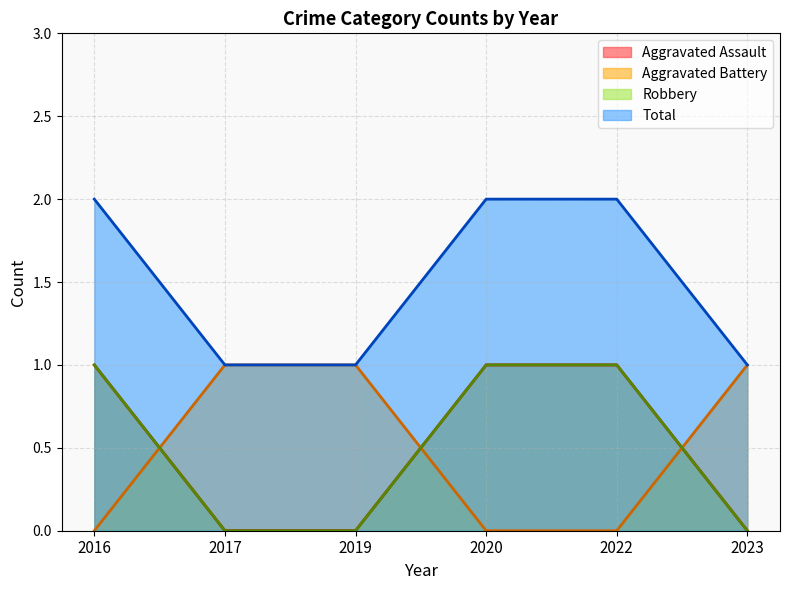

True or false: Total and Aggravated Battery intersect in this chart.

False